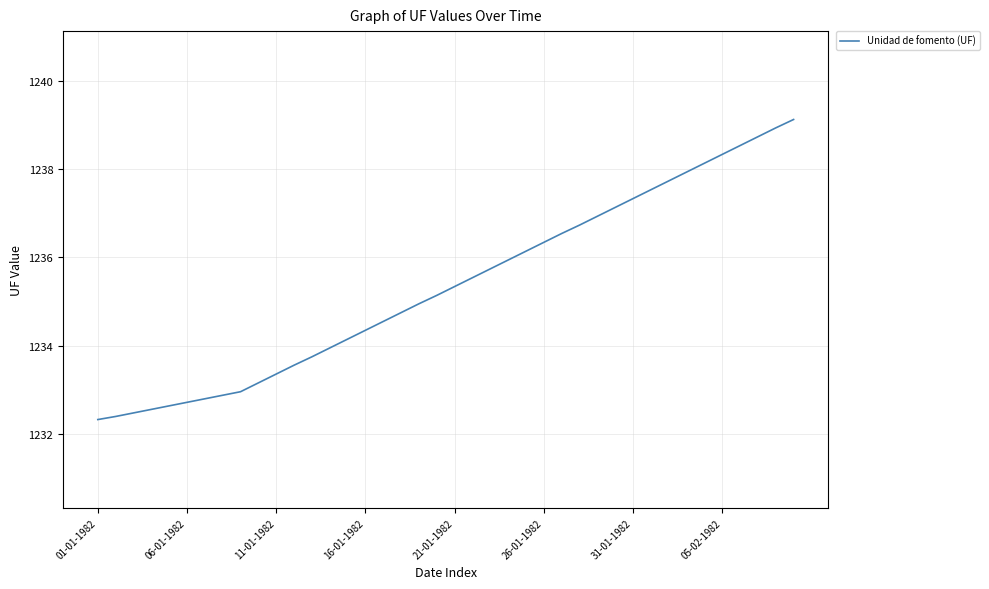

What is the smallest value displayed?

1232.3